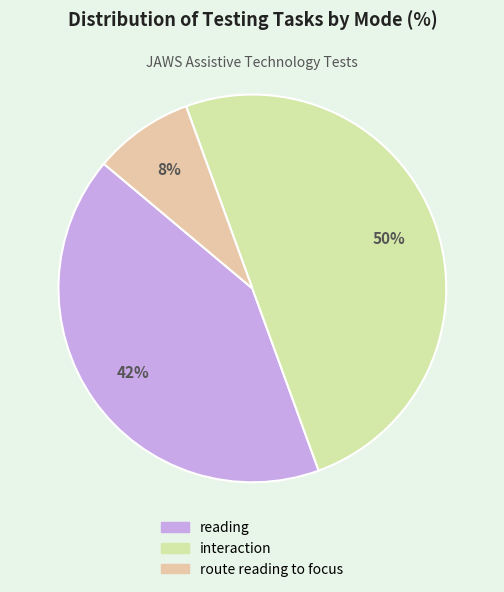

To the nearest percent, what is the difference between the largest and smallest slice percentages?

42%